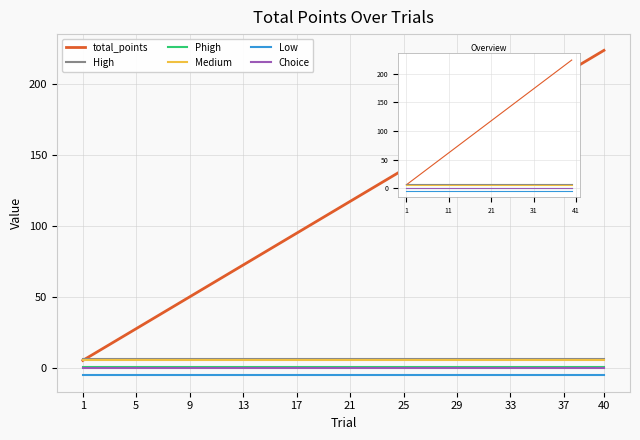

List the series in order of their peak value, lowest first.

Low, Choice, Phigh, Medium, High, total_points